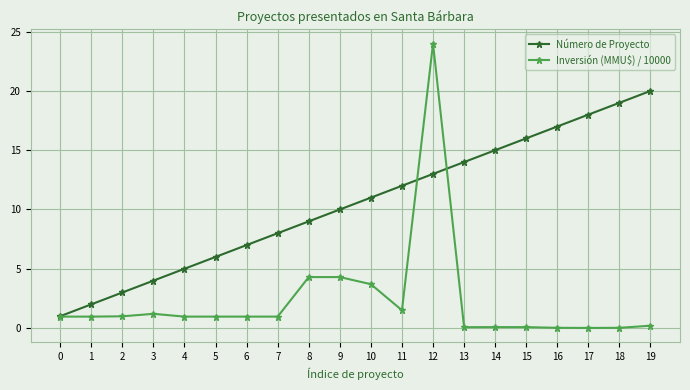

List the series in order of their overall mean, lowest first.

Inversión (MMU\$) / 10000, Número de Proyecto